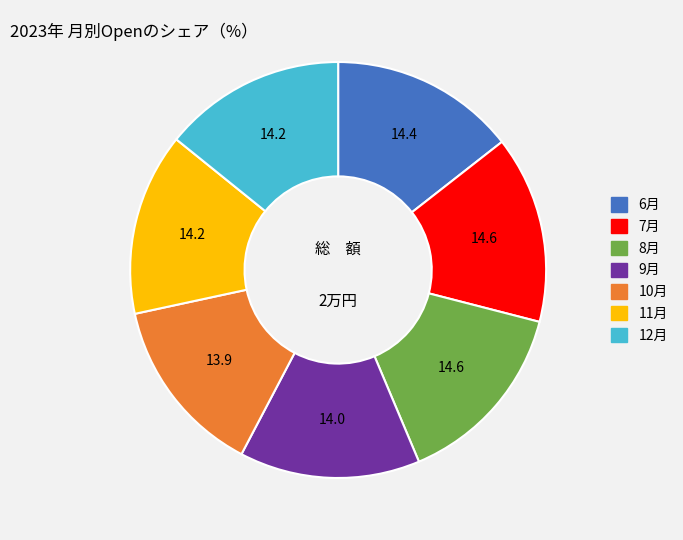

Combined, do 8月 and 9月 account for over 50%?

No